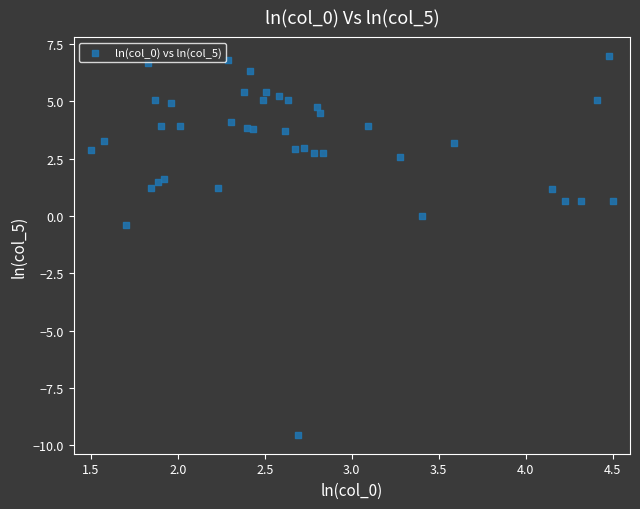

What is the range of X values (max minus min)?

3.0